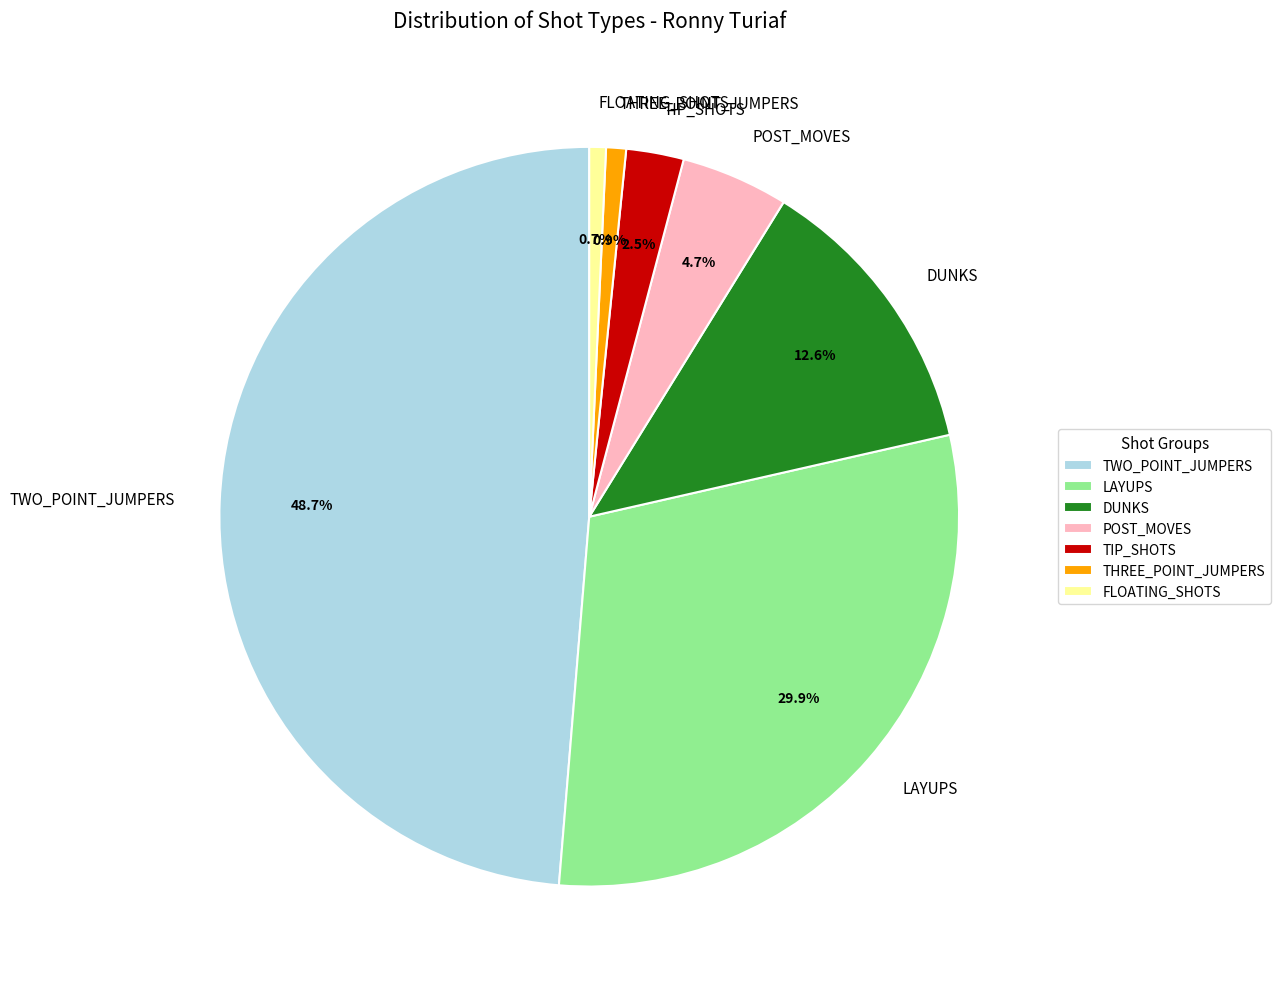

Is there any slice that represents more than half of the pie?

No